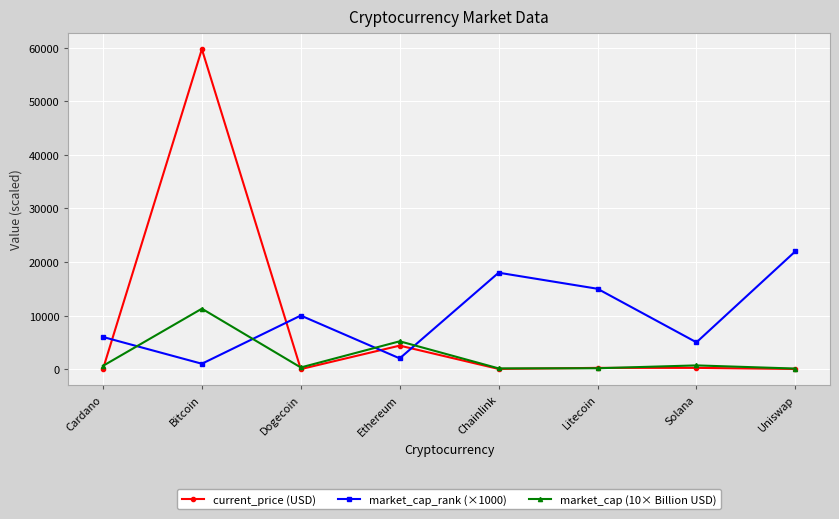

Where is current_price (USD) nearest to the value 29874?

Ethereum